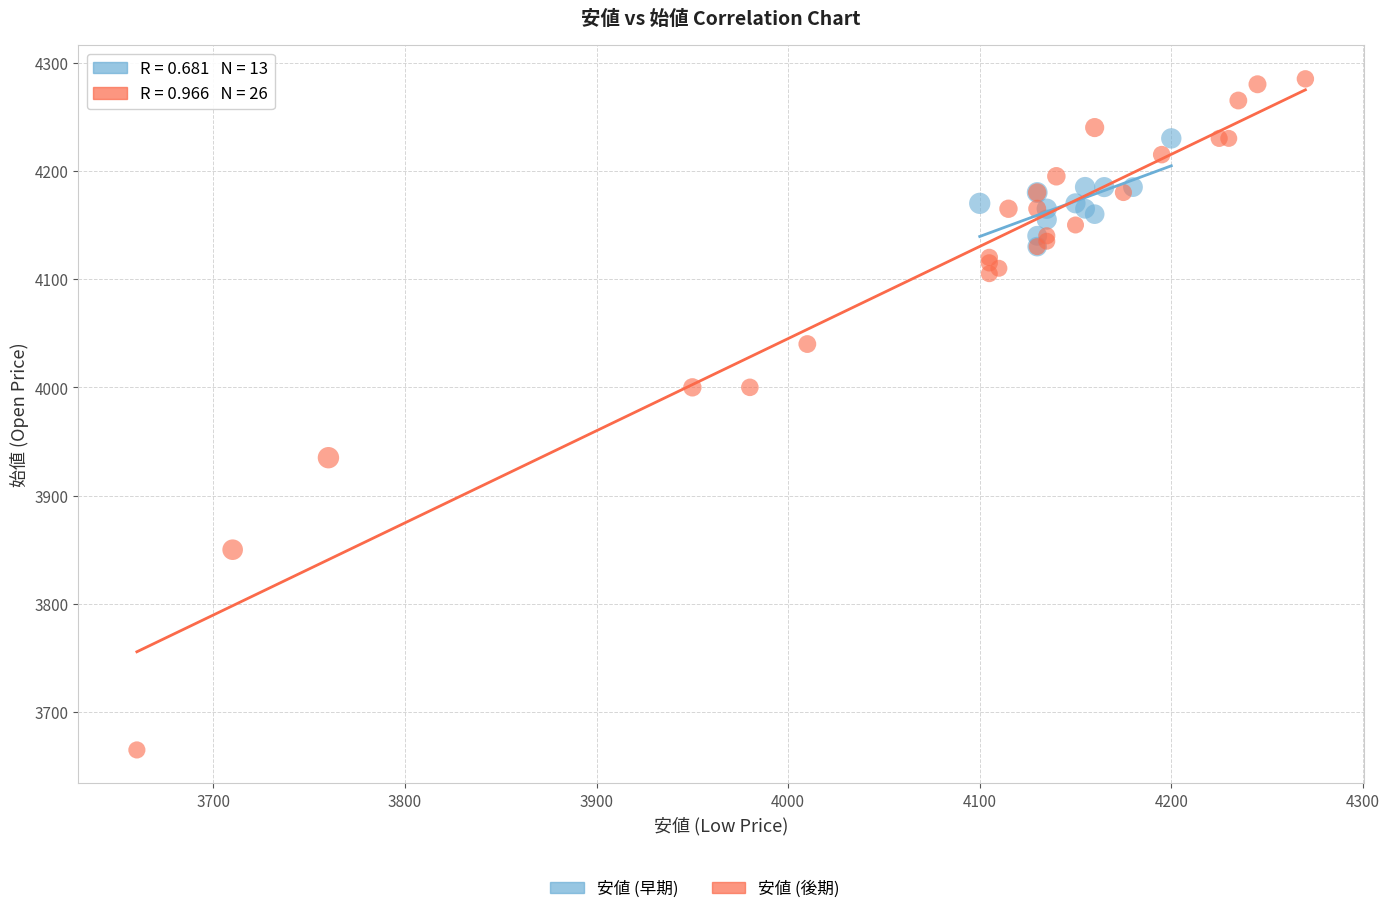

Which series contains the highest Y value?

安値 (後期)